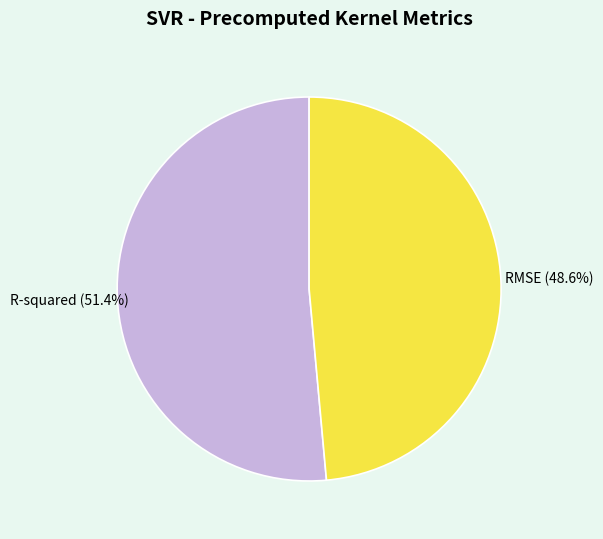

Is there any slice that represents more than half of the pie?

Yes